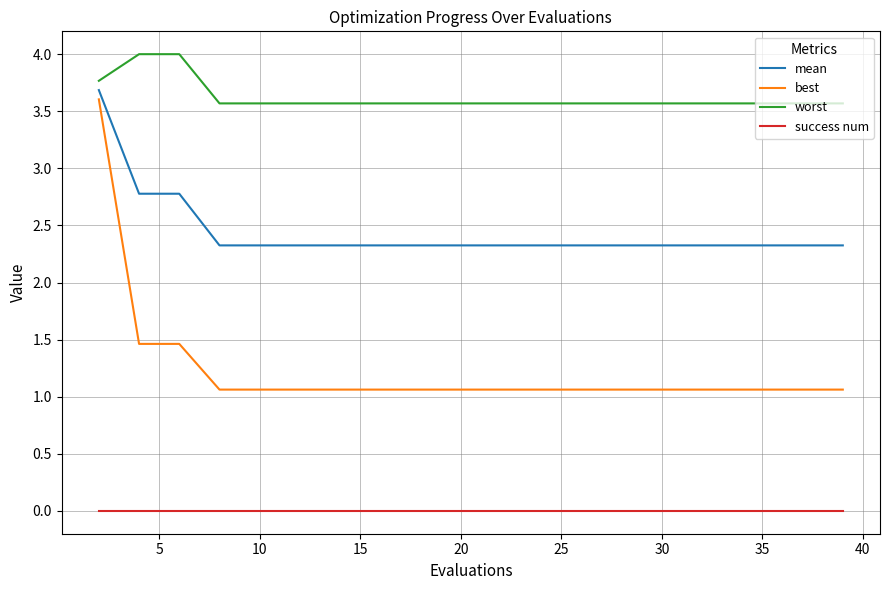

List the series in order of their overall mean, lowest first.

success num, best, mean, worst